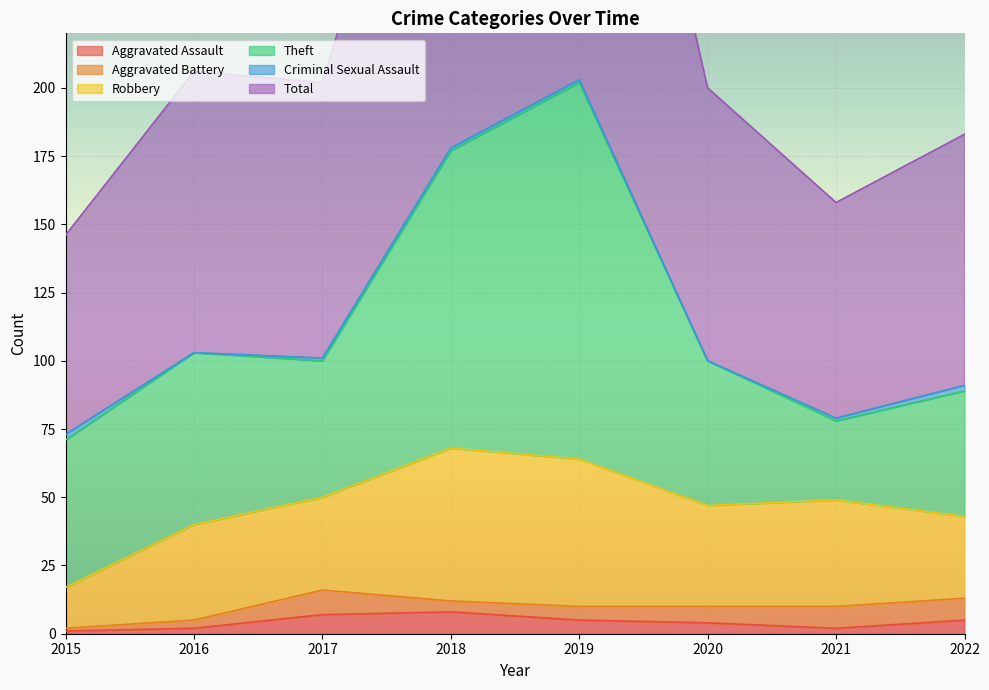

True or false: Robbery and Aggravated Battery cross at least once.

False